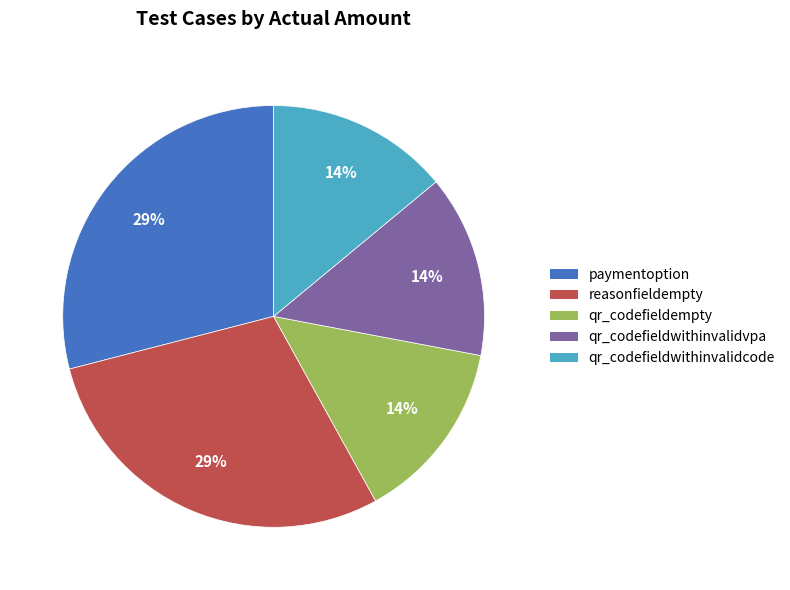

Does any single category account for the majority?

No